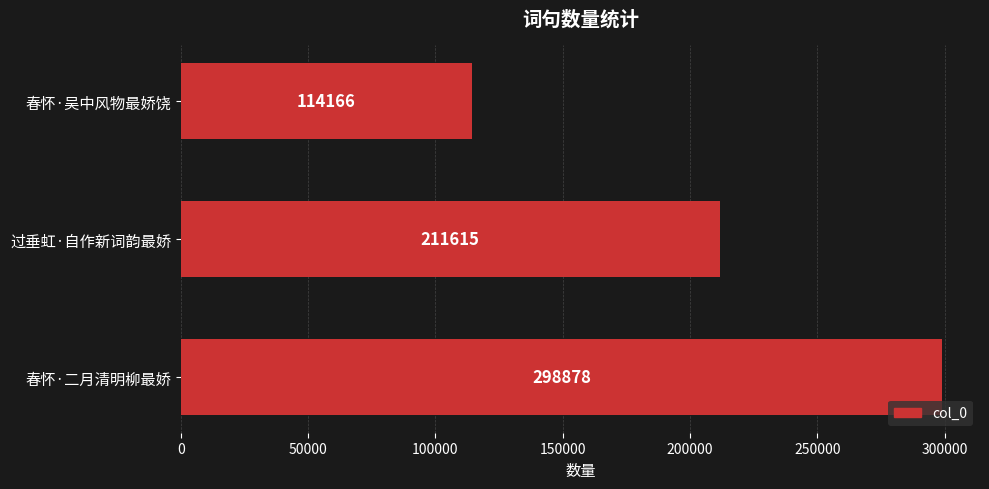

Approximately how many times larger is the value at 春怀·吴中风物最娇饶 compared to 春怀·二月清明柳最娇?

0.4